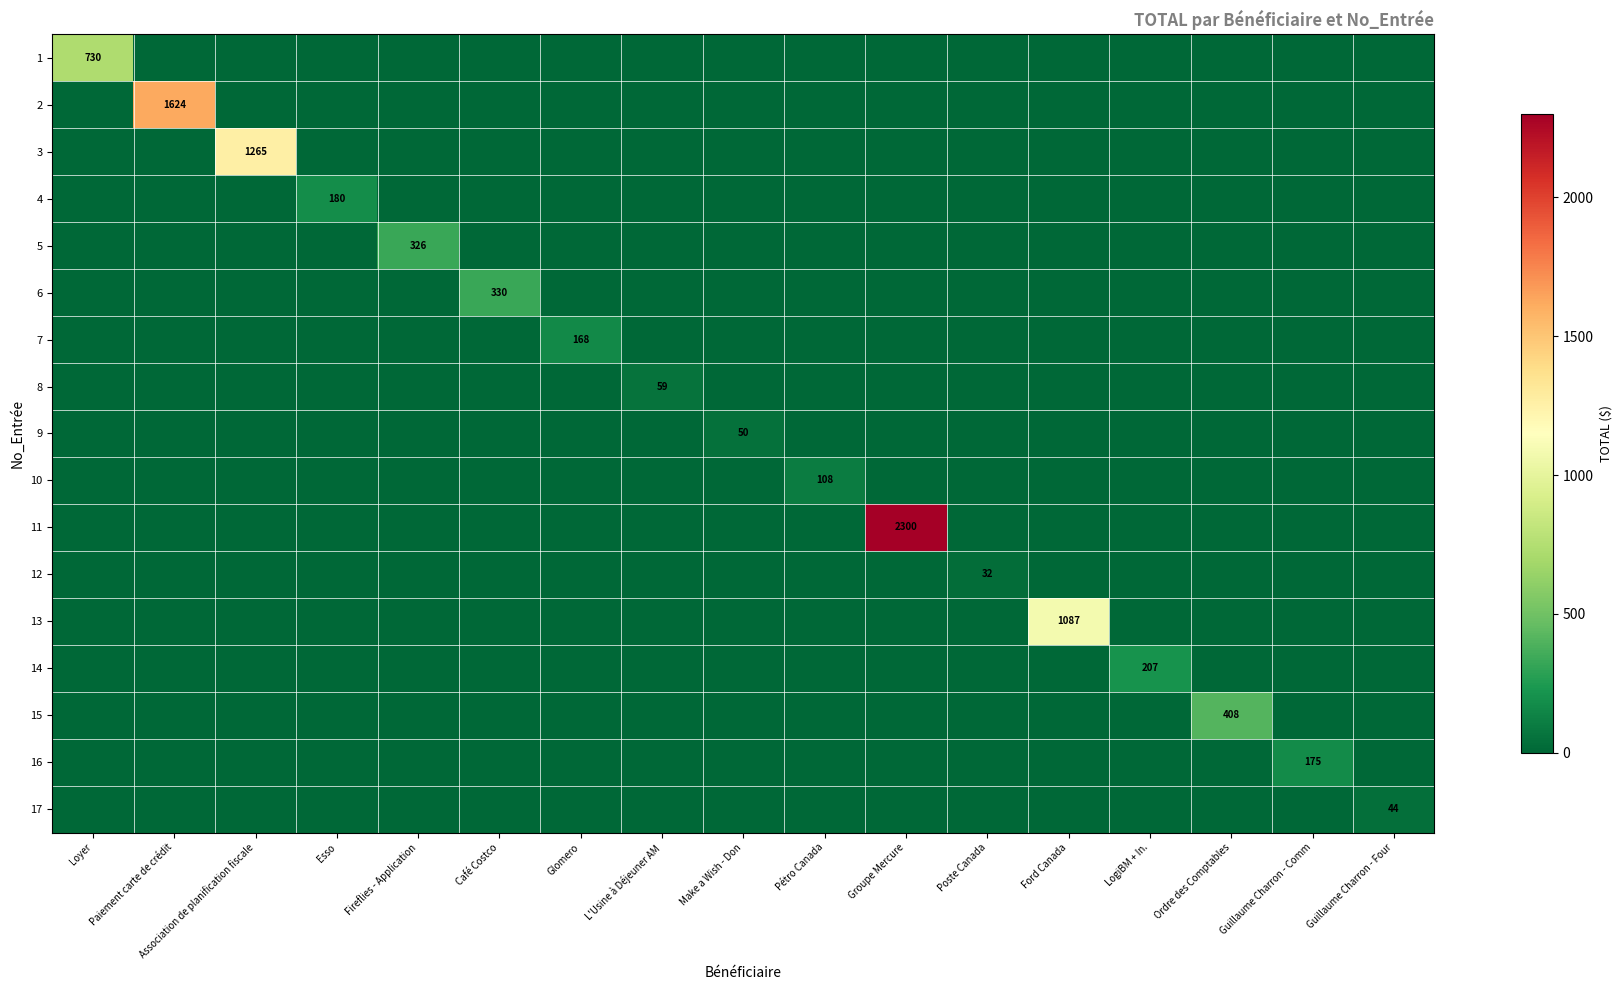

Is it true that 15 equals 408 at Ordre des Comptables?

True